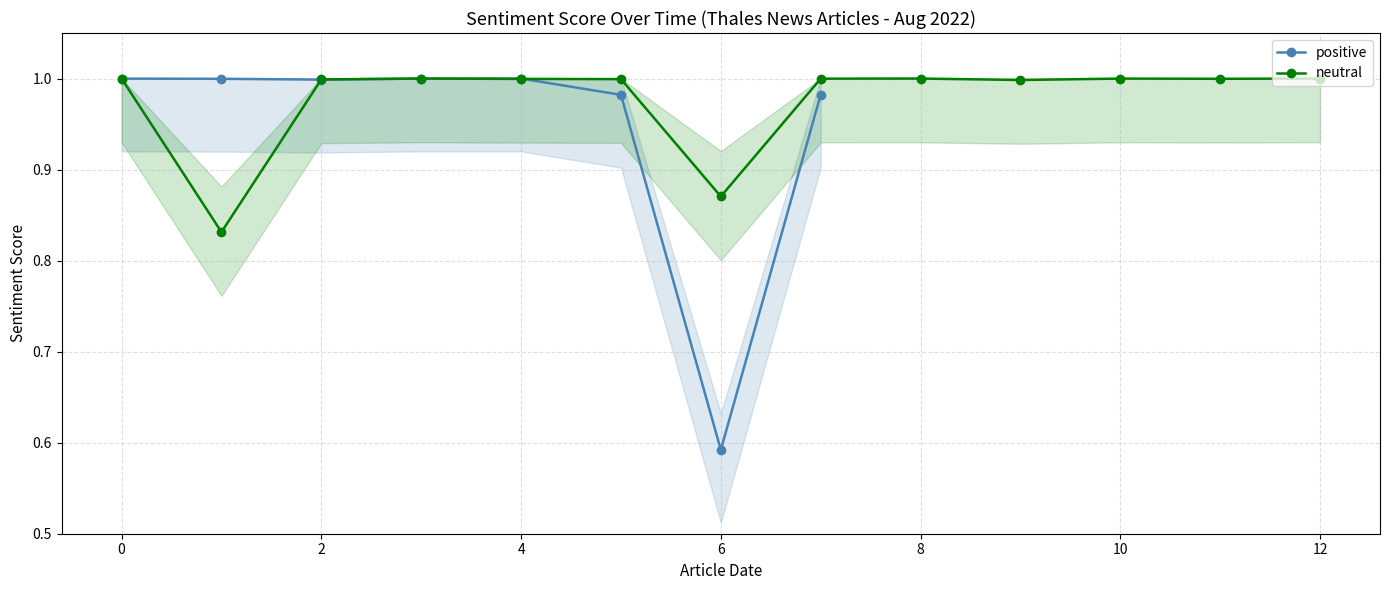

Where is positive nearest to the value 0?

6